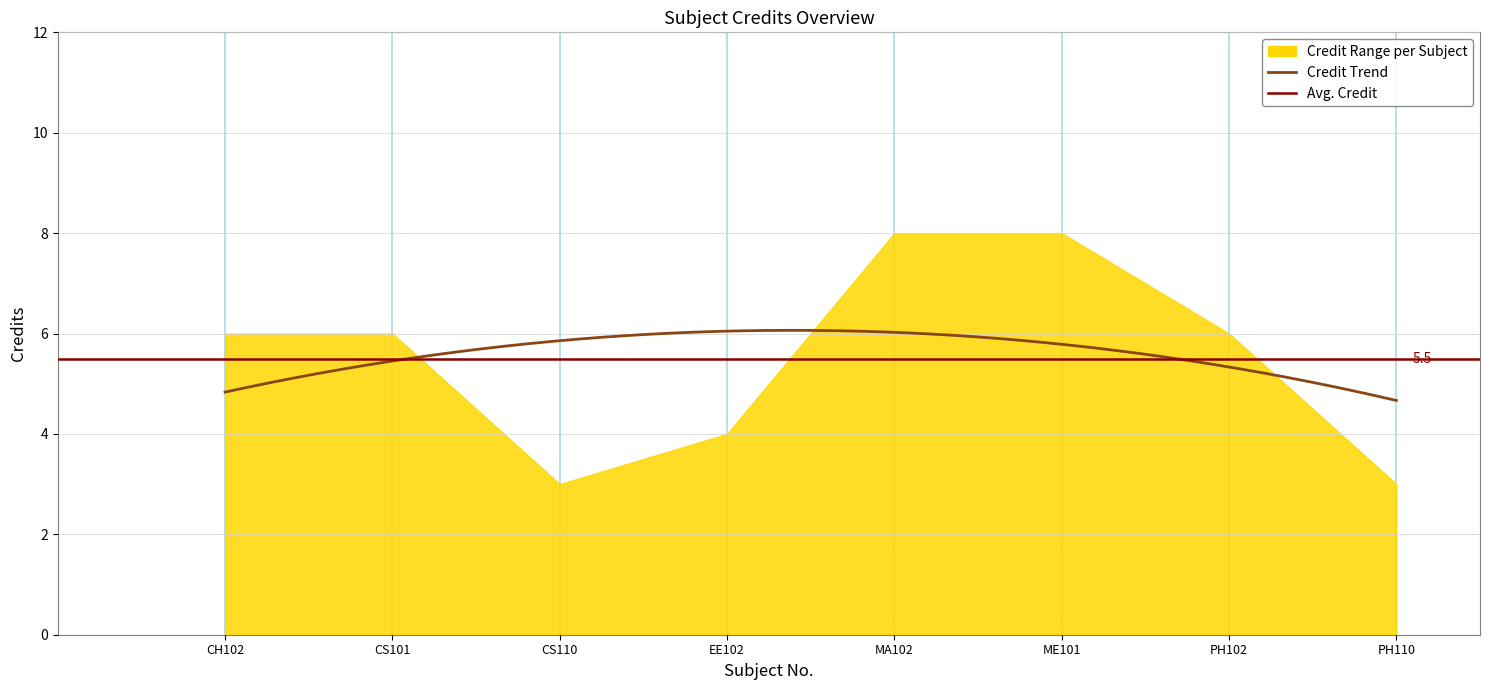

What position from the left is PH102?

7